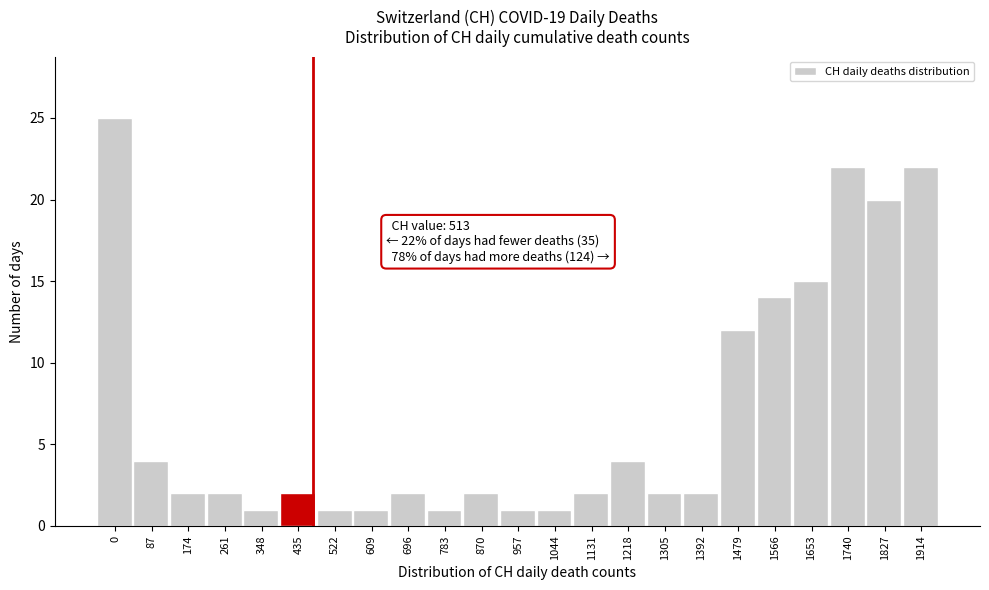

Reading left to right, extract all data points from this chart.

0=25	87=4	174=2	261=2	348=1	435=2	522=1	609=1	696=2	783=1	870=2	957=1	1044=1	1131=2	1218=4	1305=2	1392=2	1479=12	1566=14	1653=15	1740=22	1827=20	1914=22